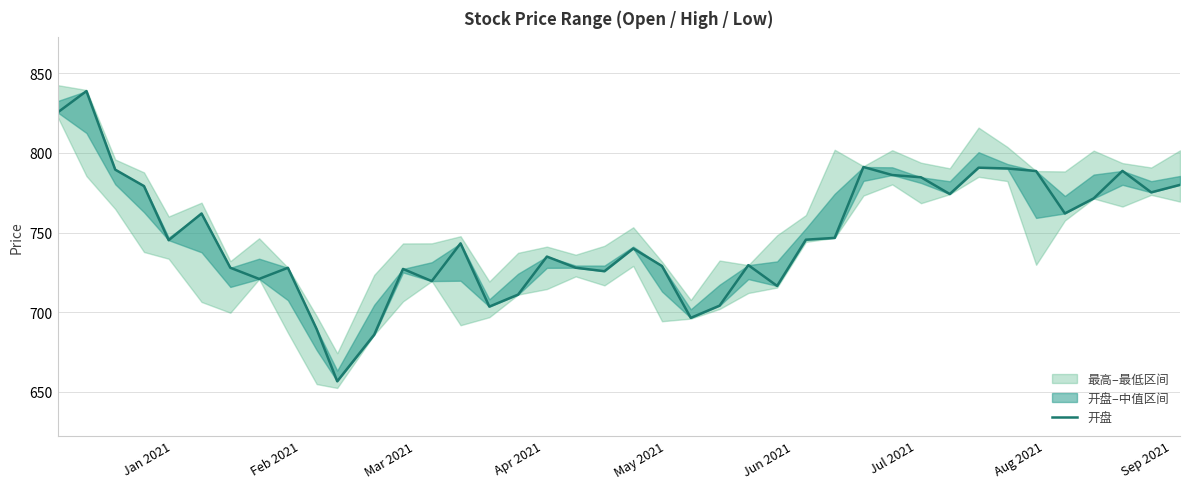

Is it true that the value at 39 is 182.3?

False